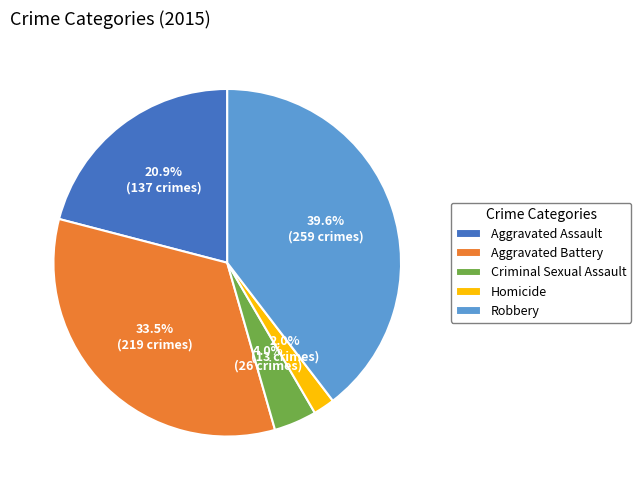

Does Aggravated Battery account for over 50% of the chart?

No